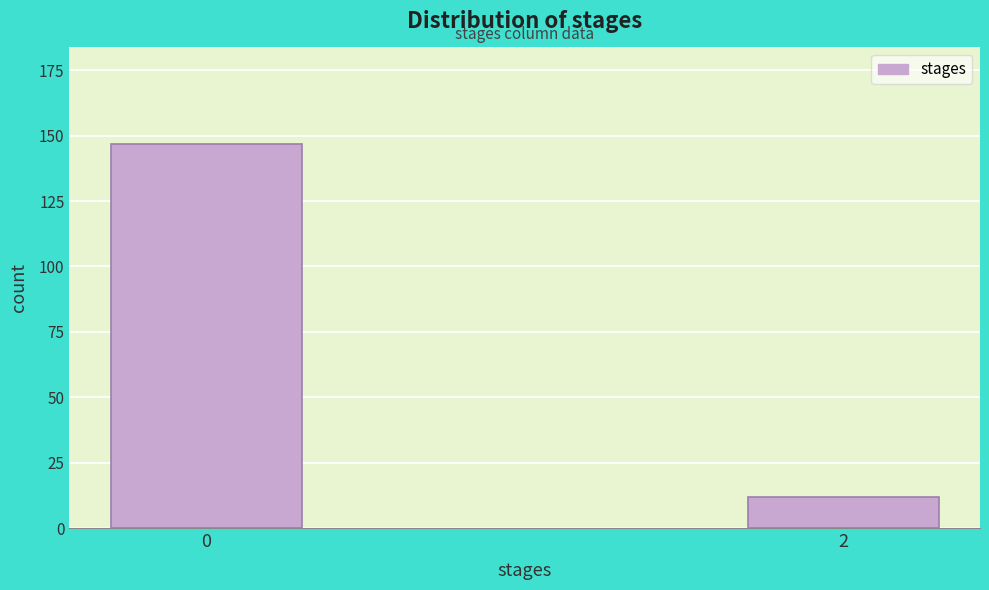

Reading left to right, extract all data points from this chart.

147	12